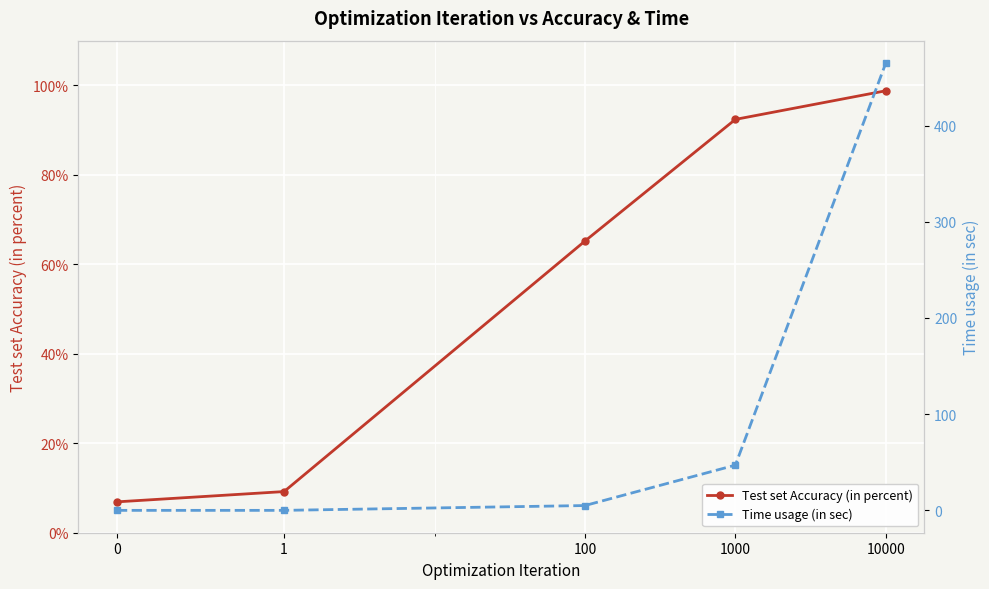

Which series has the largest range (max minus min)?

Time usage (in sec)